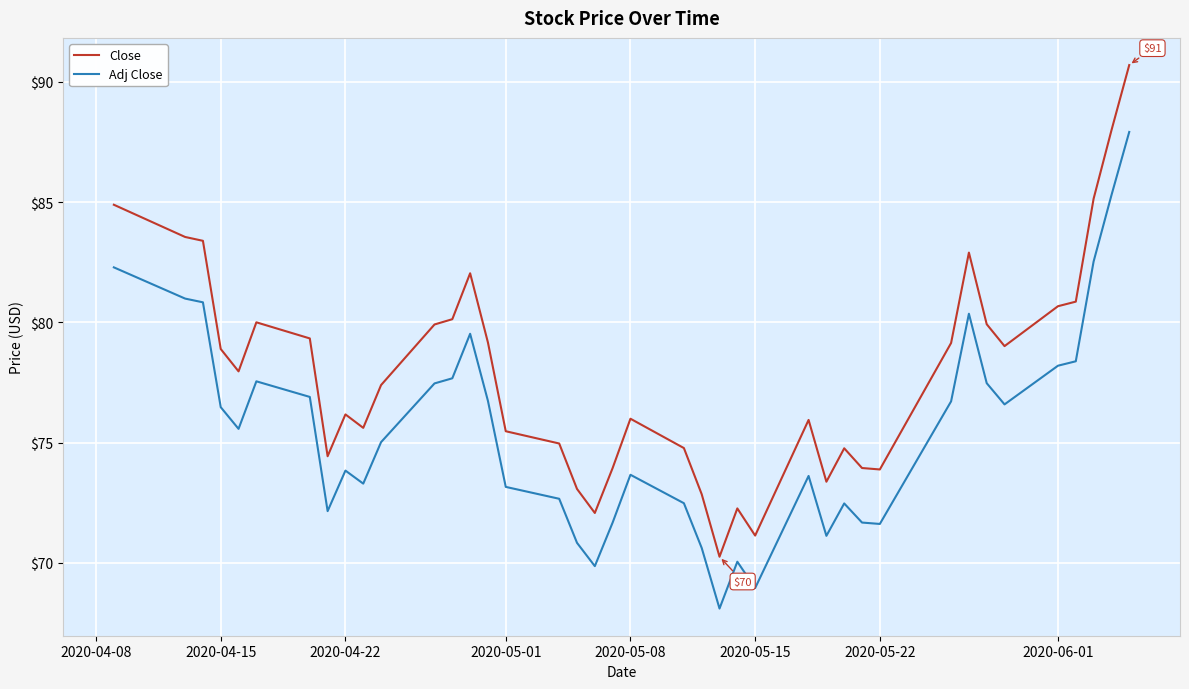

List the series in order of their peak value, highest first.

Close, Adj Close